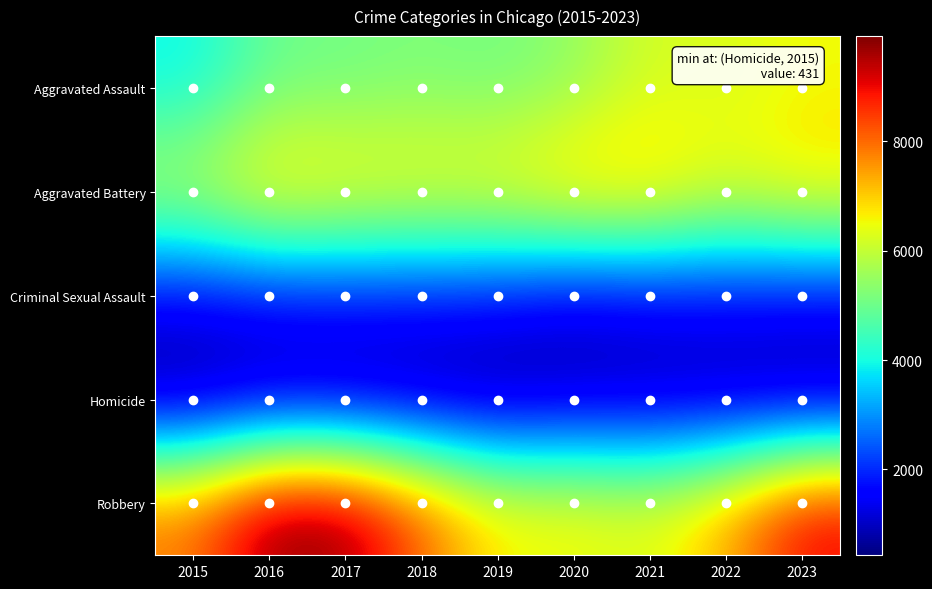

At which category does the chart reach its minimum across all series?

2015